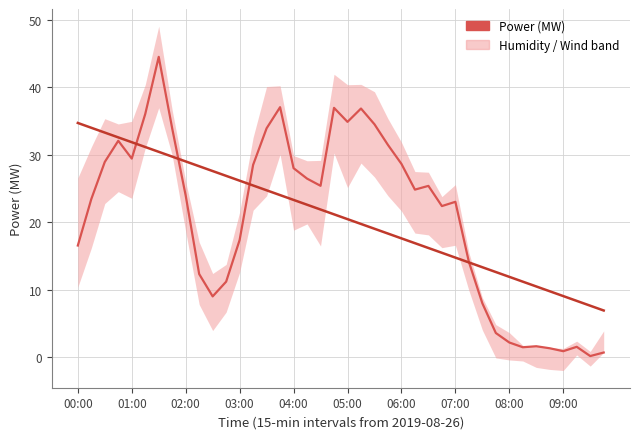

How many intersections are there between Power (MW) and Trend?

4